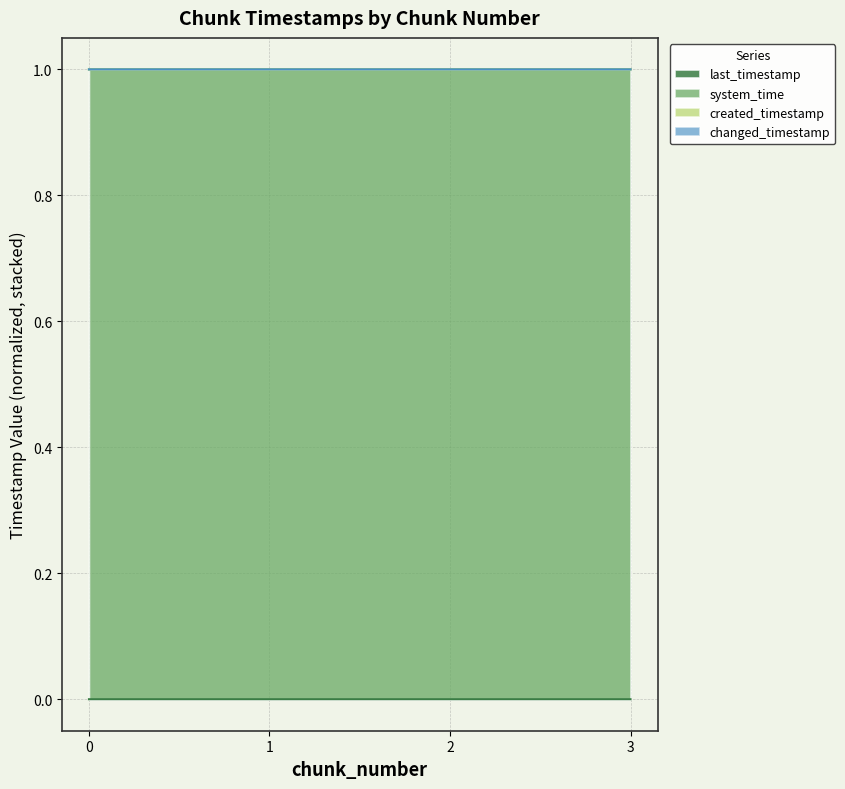

Count the changed_timestamp values in the range 1 to 2.

4